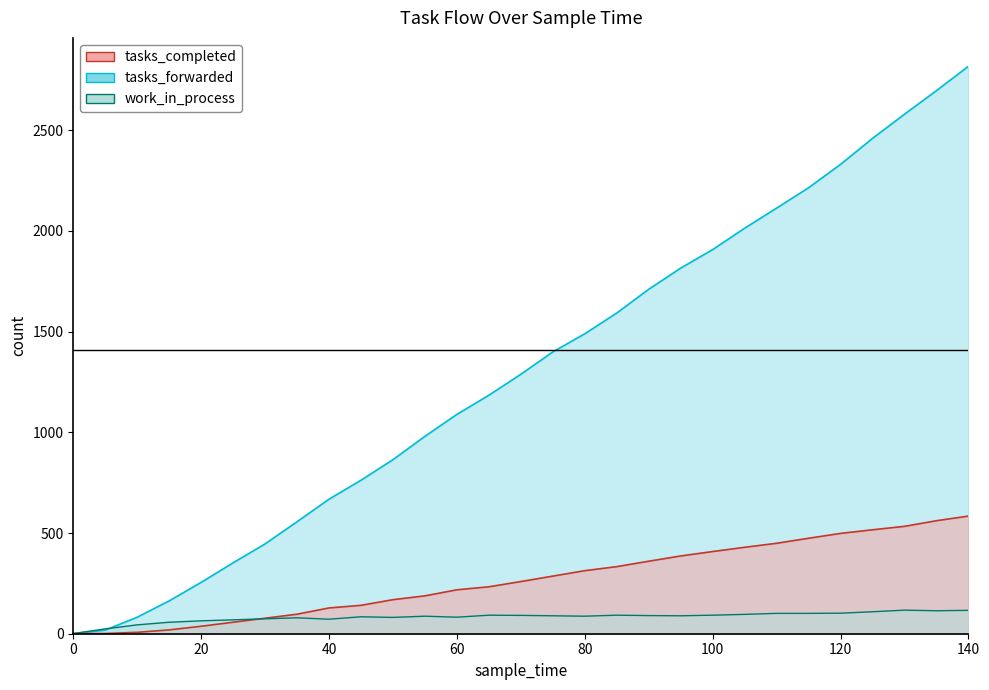

Which has a higher value, 125 or 105?

125